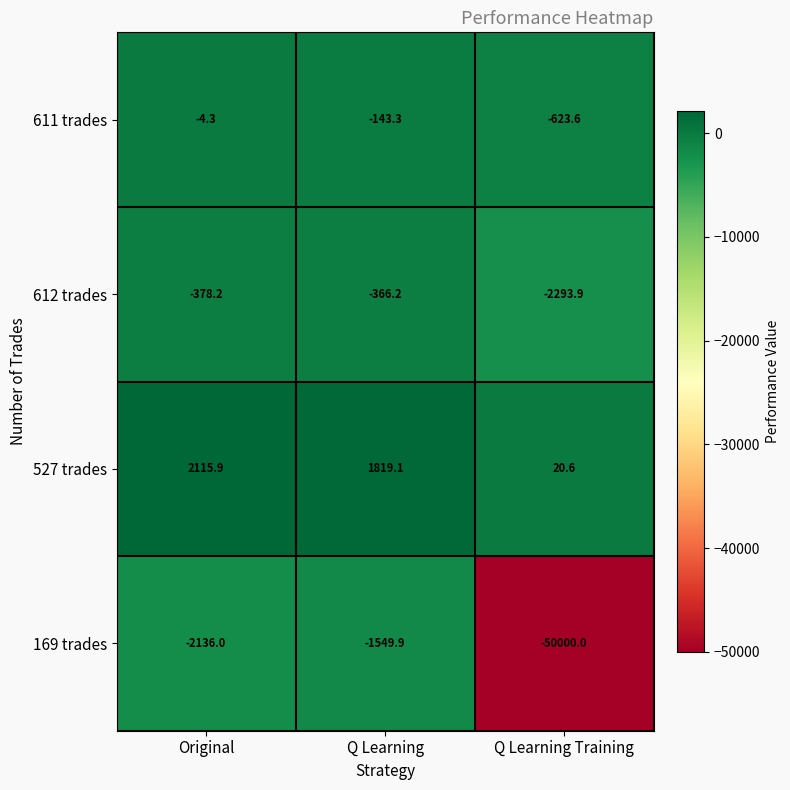

What is the sum of all 527 trades values?

3955.6